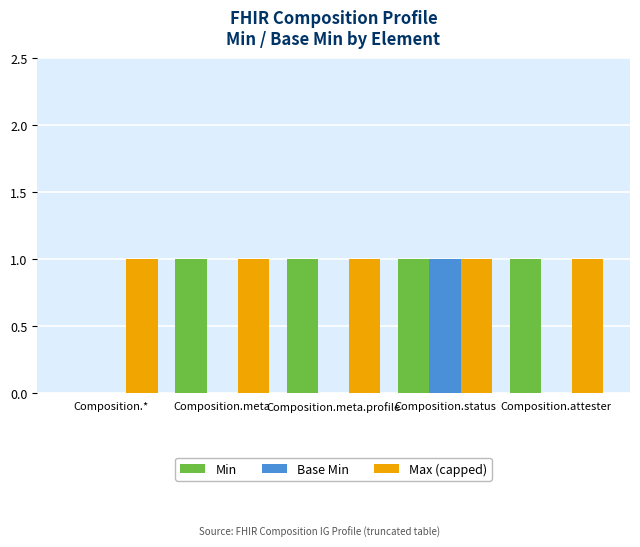

How many groups of bars are there?

5